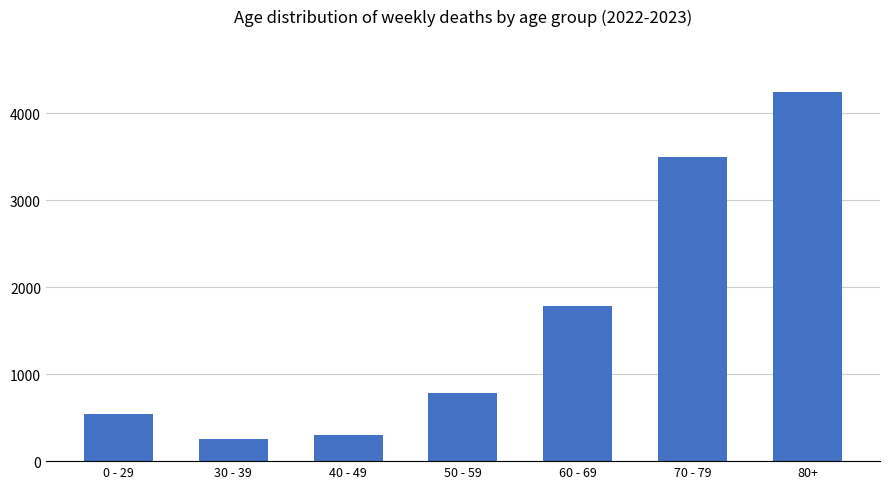

What is the difference between the values at 80+ and 50 - 59?

3466